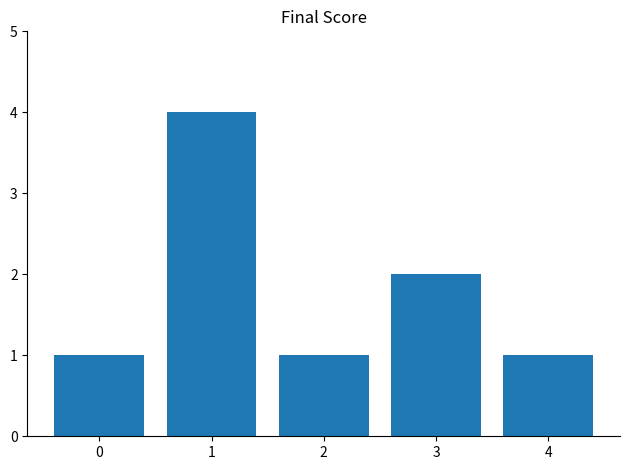

At which label is the value closest to 2?

3